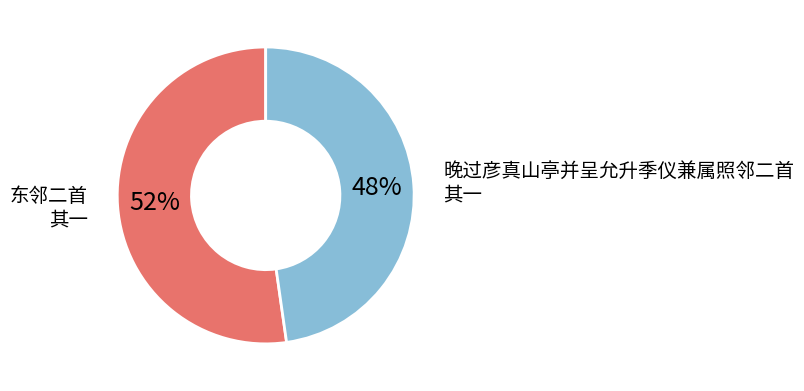

To the nearest percent, what is the average slice percentage?

50%